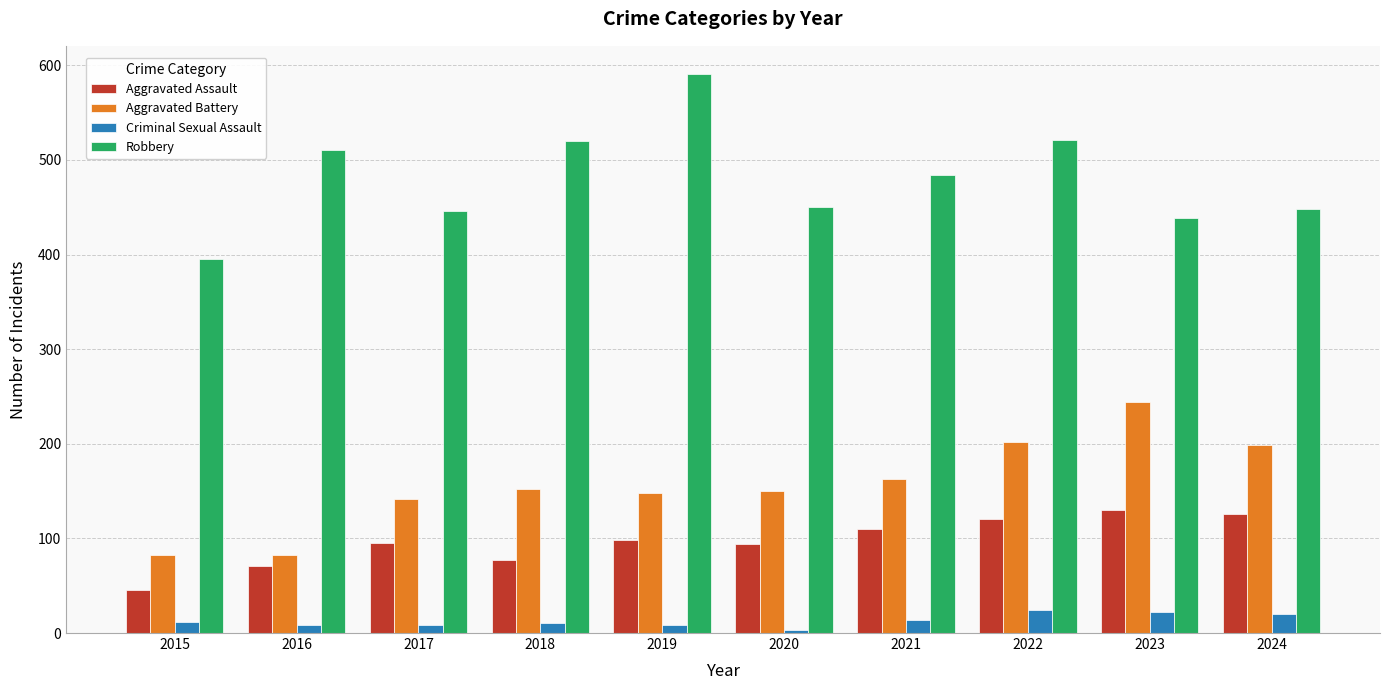

What is the value of the Criminal Sexual Assault bar at the 9th from the left?

22